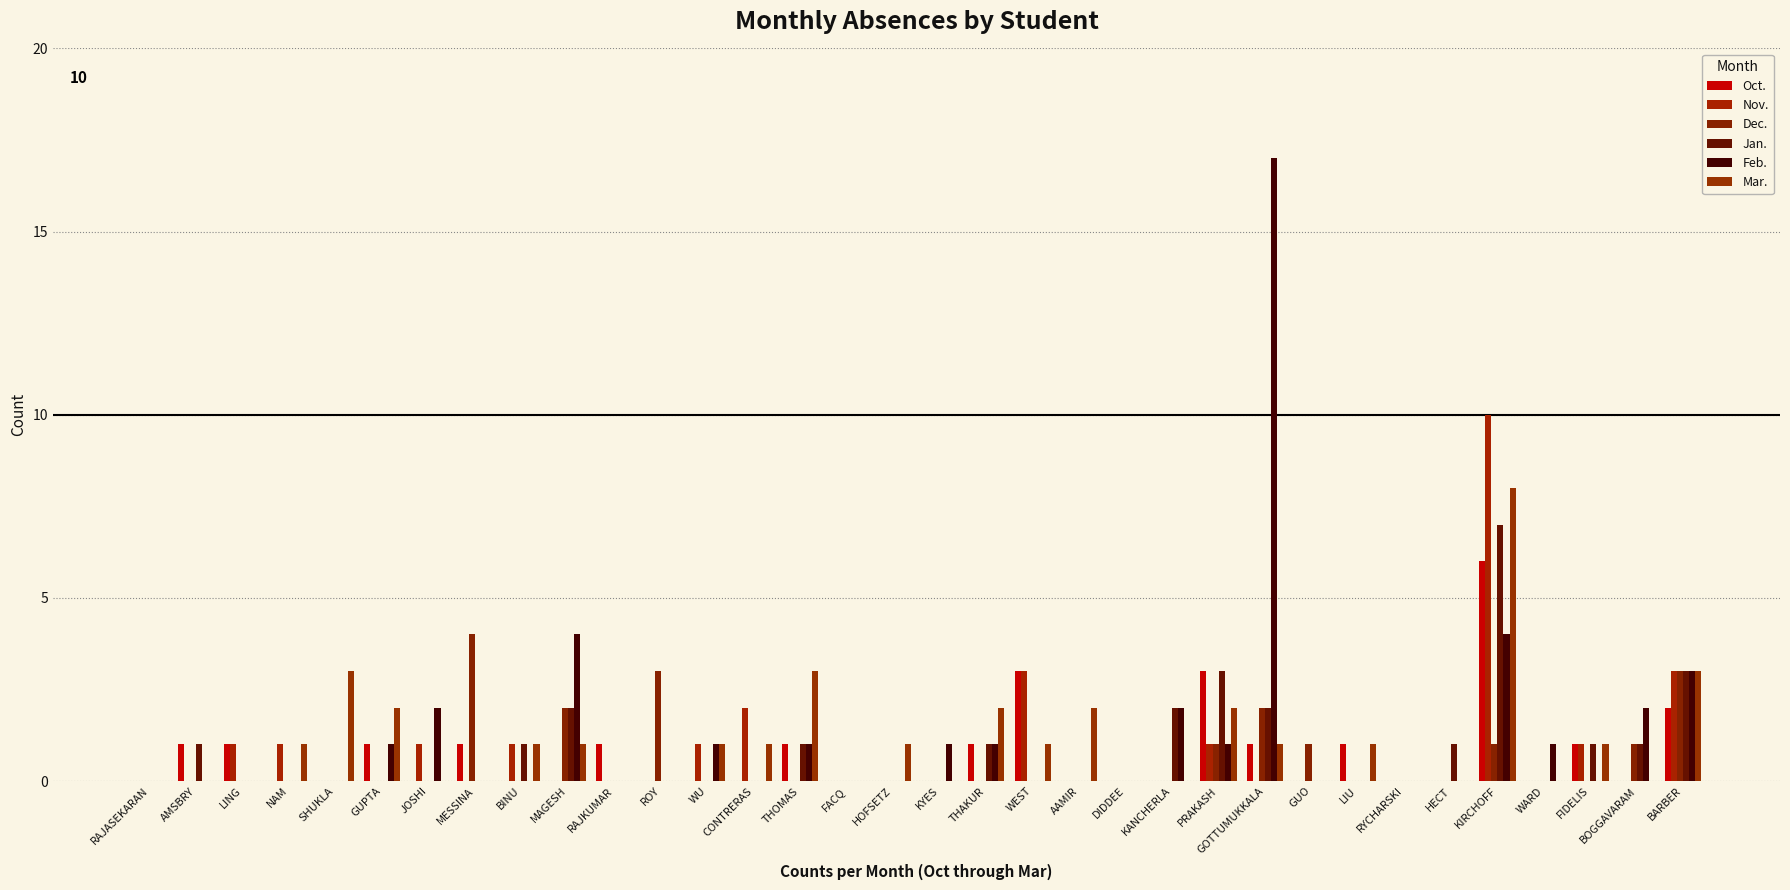

Are the bars grouped side by side (vs. stacked)?

Yes